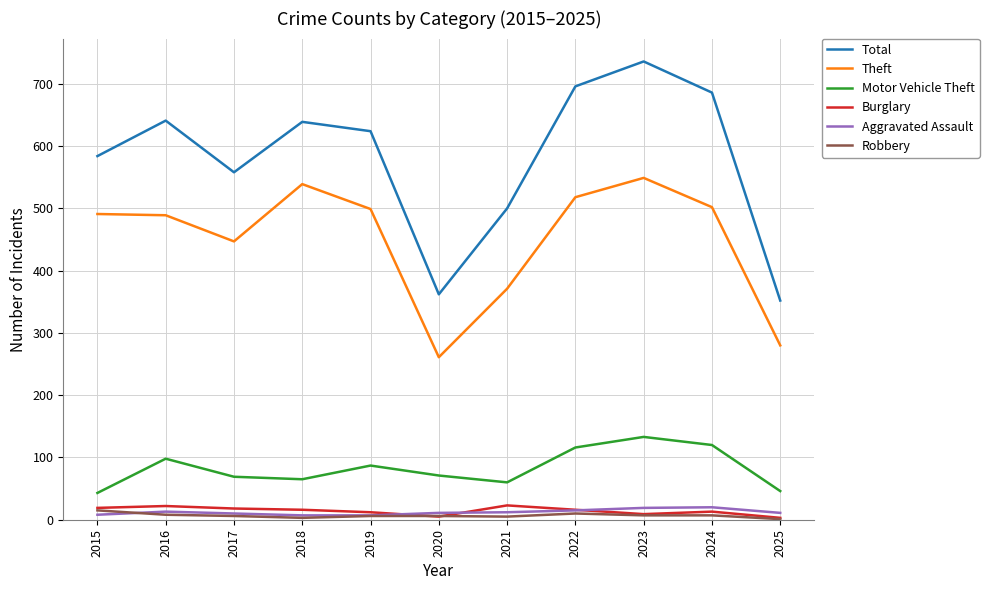

At how many categories does at least one series exceed 184?

11